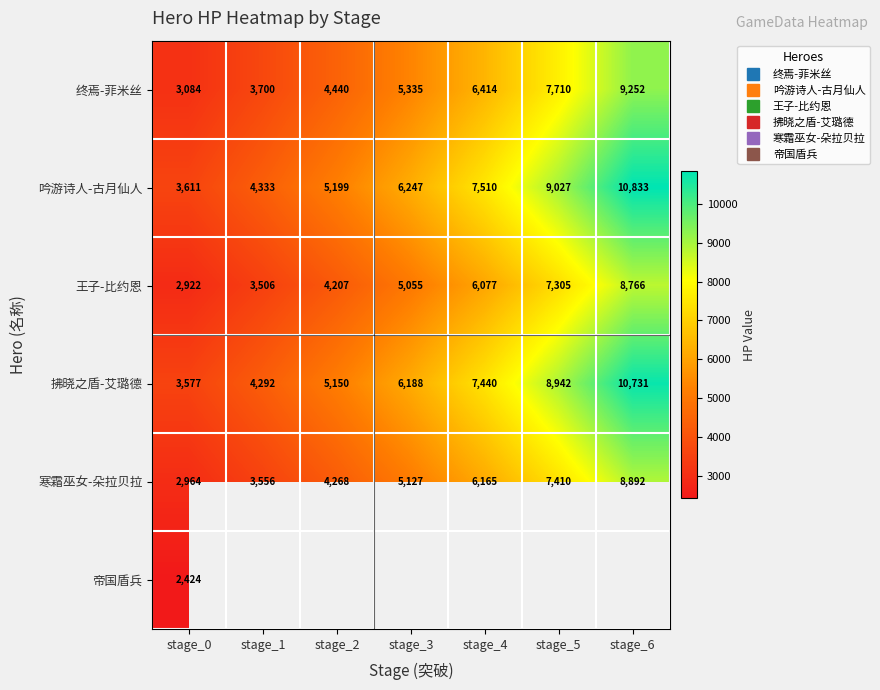

Where is 吟游诗人-古月仙人 nearest to the value 7222?

stage_4